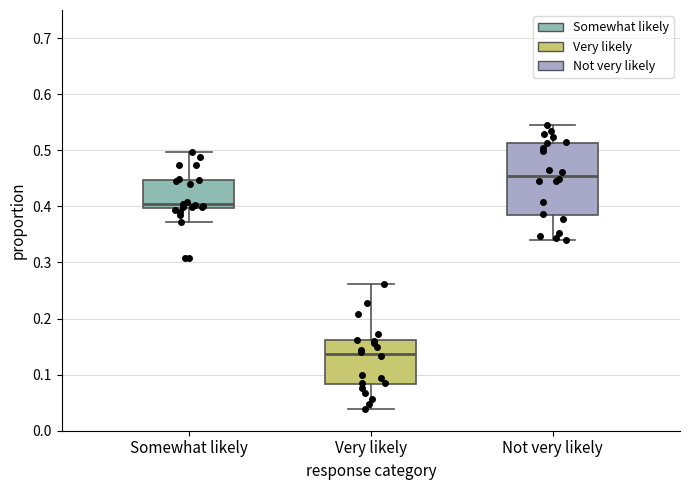

Reading left to right, transcribe this box plot: for each box, give where its median line is, the range the box spans, and where its two whiskers end, as read against the y-axis. The values are not printed on the chart, so give them approximately, as read against the axis.

Somewhat likely: median 0.40 (just above the box's lower edge), box 0.40 to 0.45, whiskers 0.37 to 0.50
Very likely: median 0.14, box 0.08 to 0.16, whiskers 0.04 to 0.26
Not very likely: median 0.45, box 0.38 to 0.51, whiskers 0.34 to 0.54